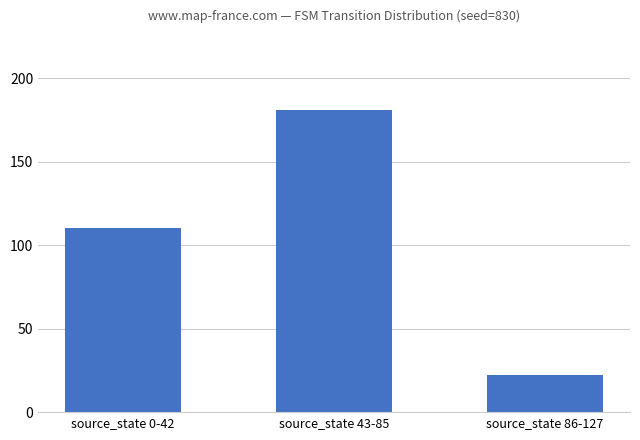

The value at source_state 86-127 is 5. True or false?

False